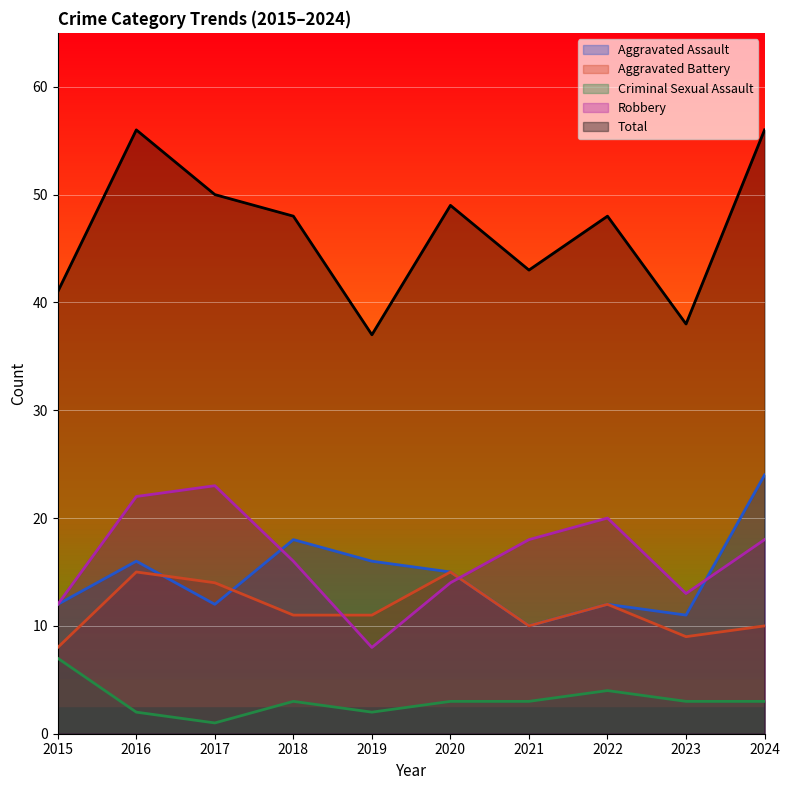

The value of Aggravated Battery at 2021 is 3. True or false?

False